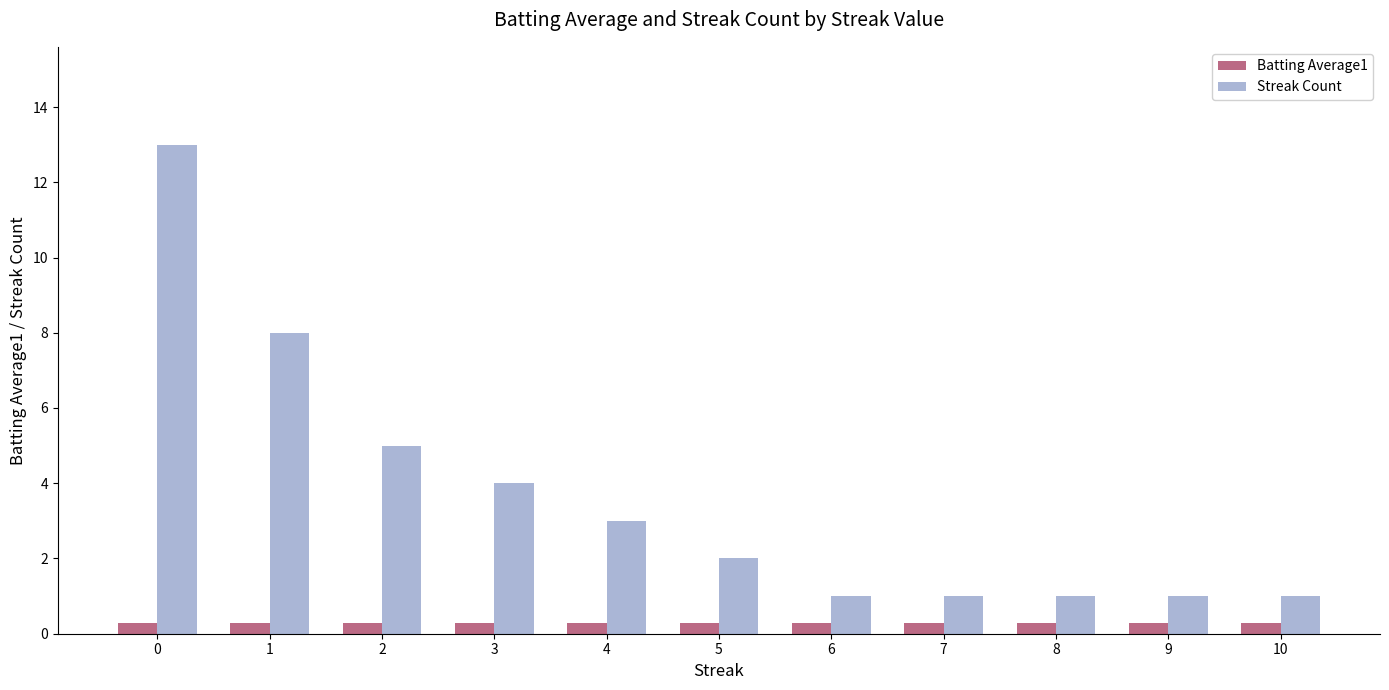

What is the value of the Batting Average1 bar at the 2nd from the left?

0.3